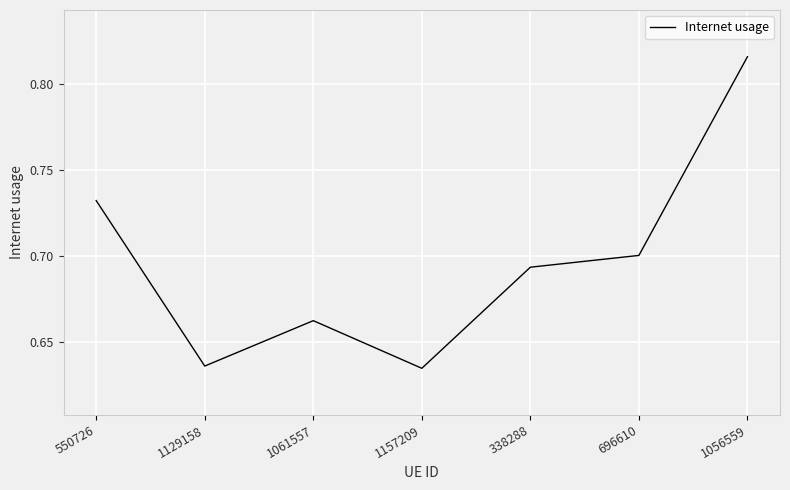

Between 550726 and 696610, which is larger?

550726